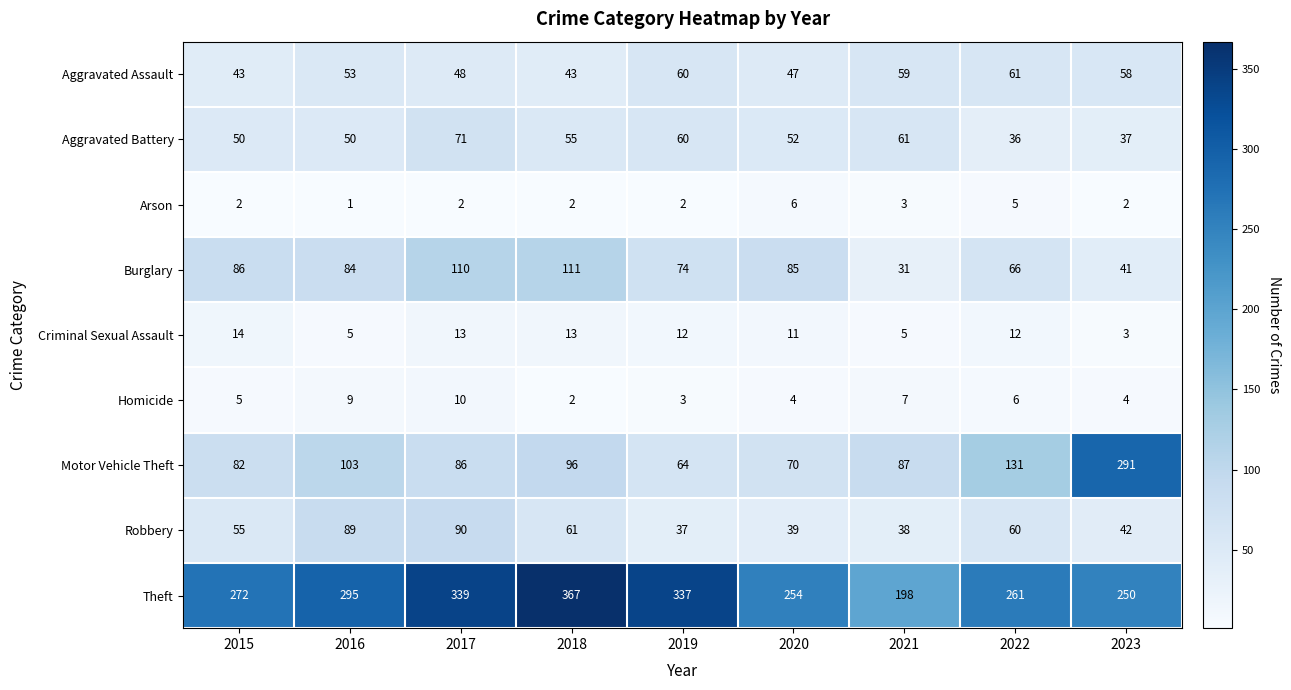

What is the approximate value of Aggravated Assault at 2016, to the nearest 10?

50